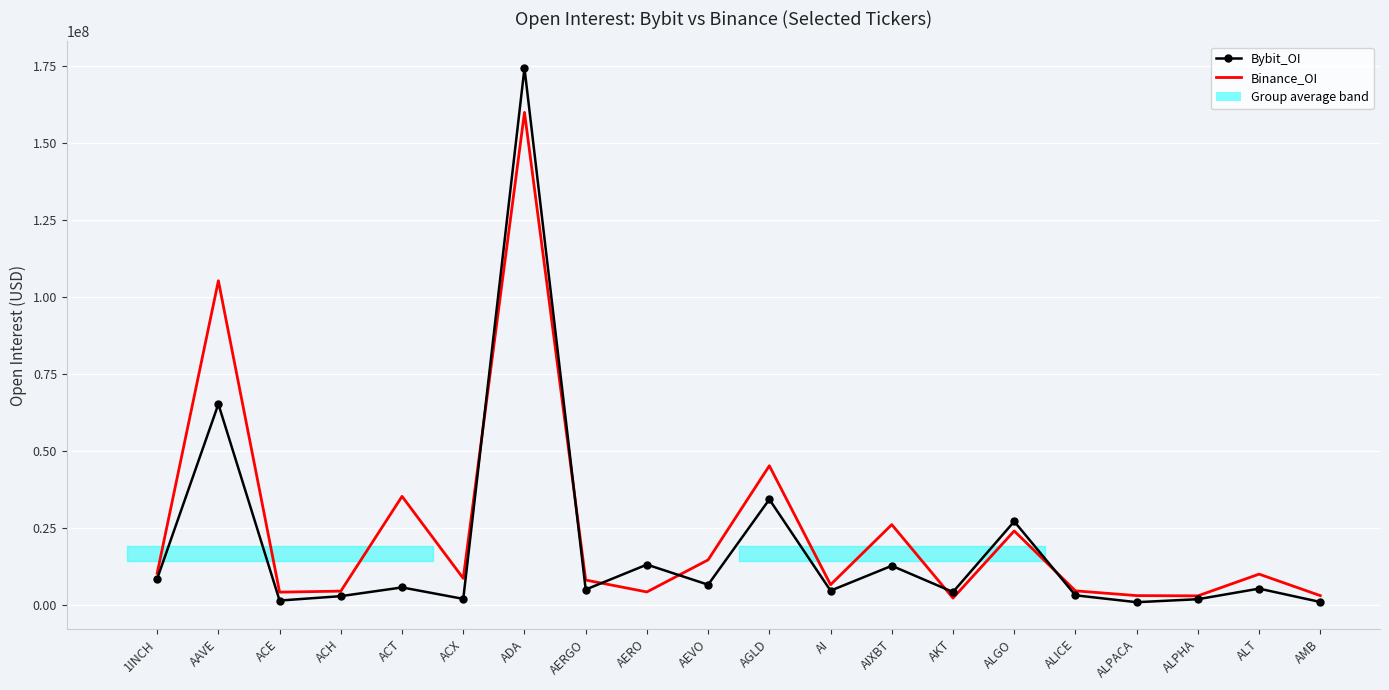

What is the difference between the maximum and minimum values in the Binance_OI series?

157747344